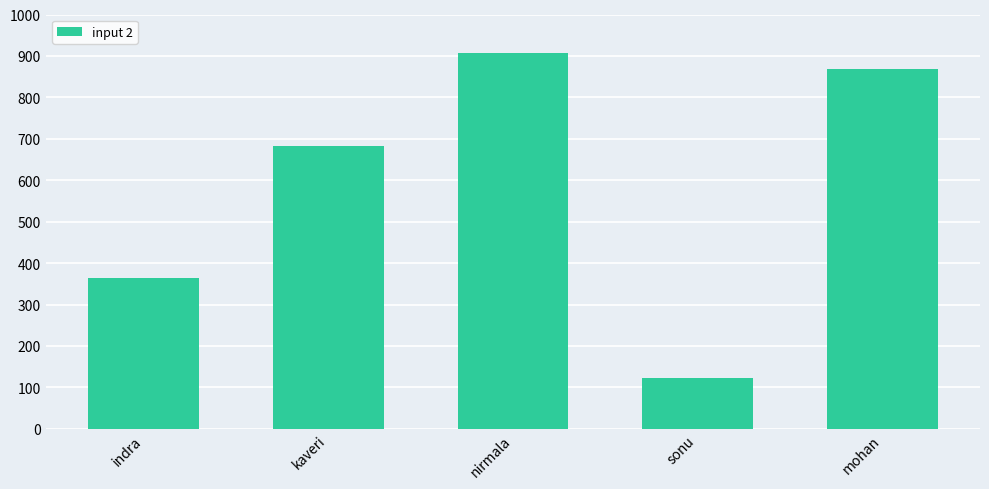

Approximately how many times larger is the value at nirmala compared to mohan?

1.0